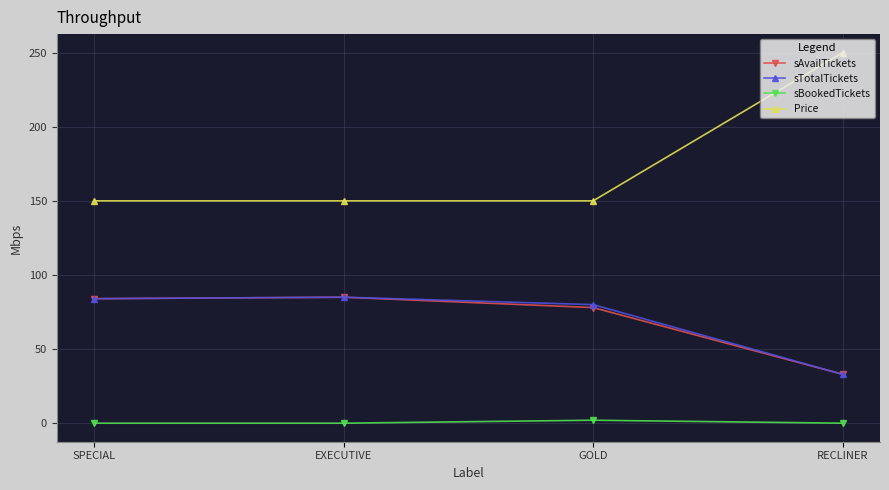

What is the difference between the highest and lowest values at EXECUTIVE?

150